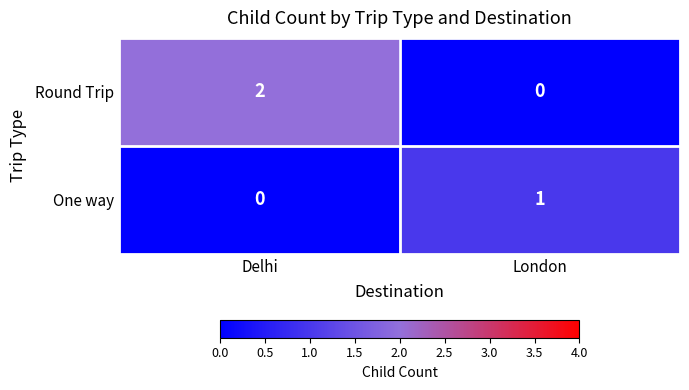

Rank the series by their average value, from lowest to highest.

One way, Round Trip